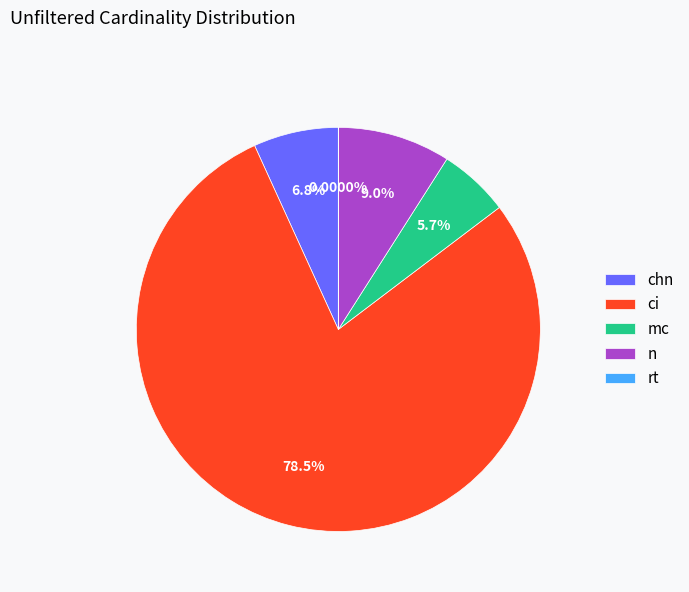

Which slice is the largest?

ci